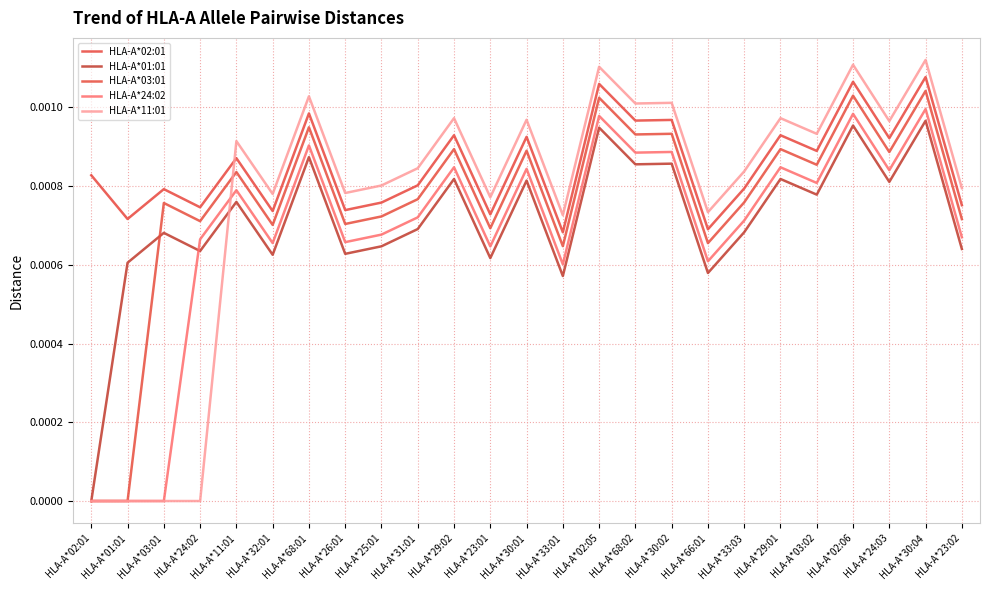

Does the chart have visible grid lines?

Yes